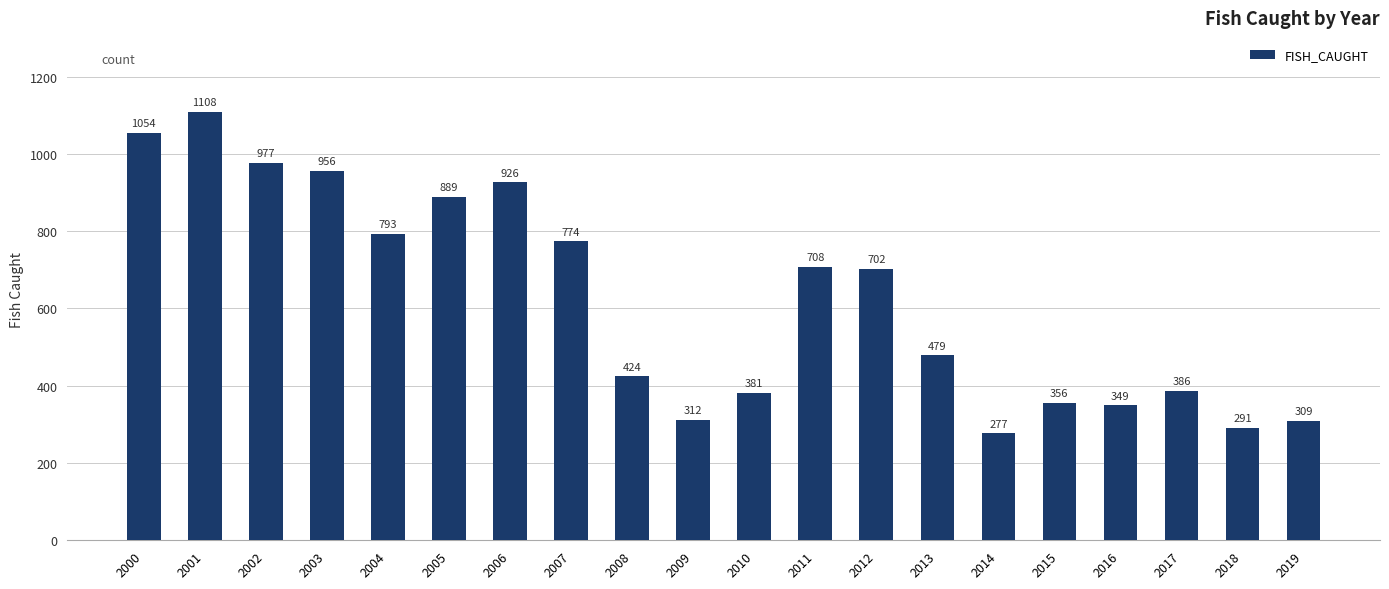

How many values are below 702?

10